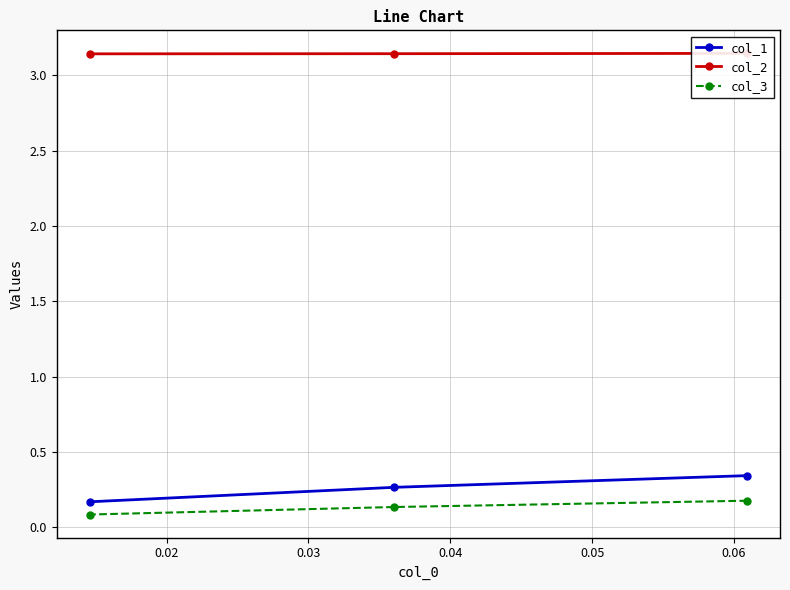

Which series has the largest range (max minus min)?

col_1